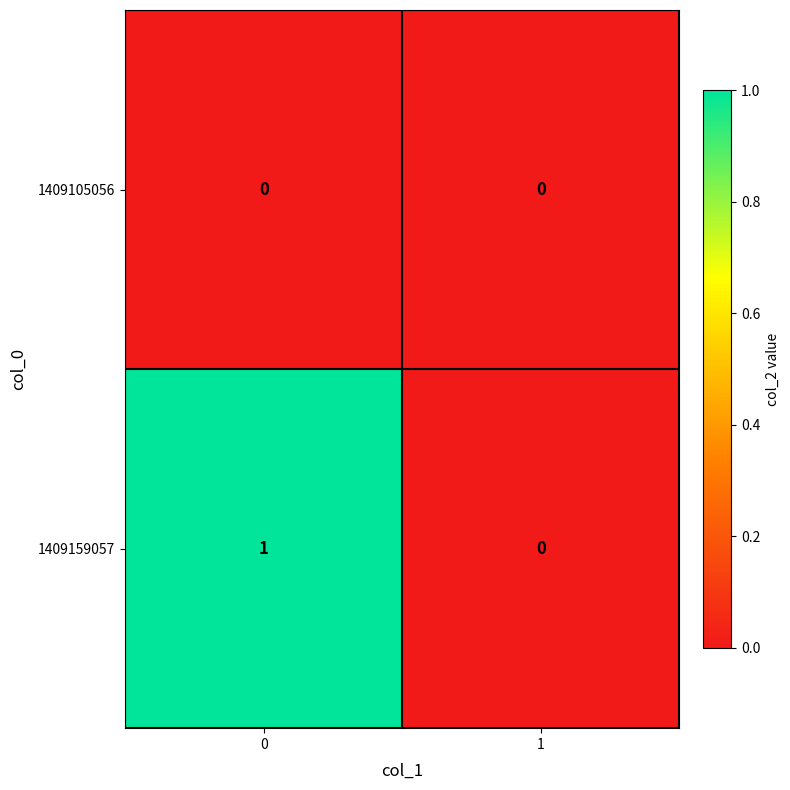

Reading left to right, list all the values displayed in this chart.

1409105056: 0	0
1409159057: 1	0